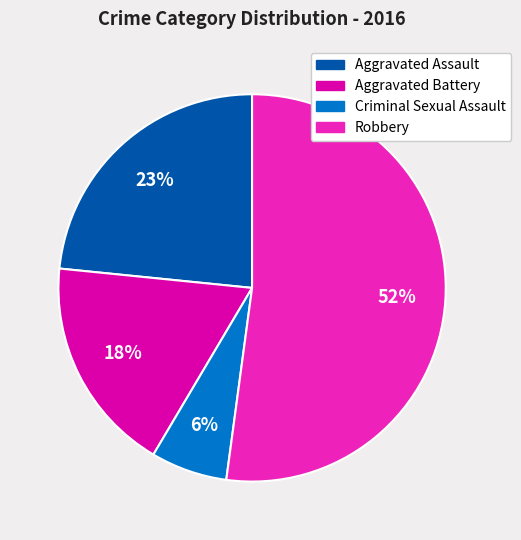

To the nearest percent, what is the average slice percentage?

25%